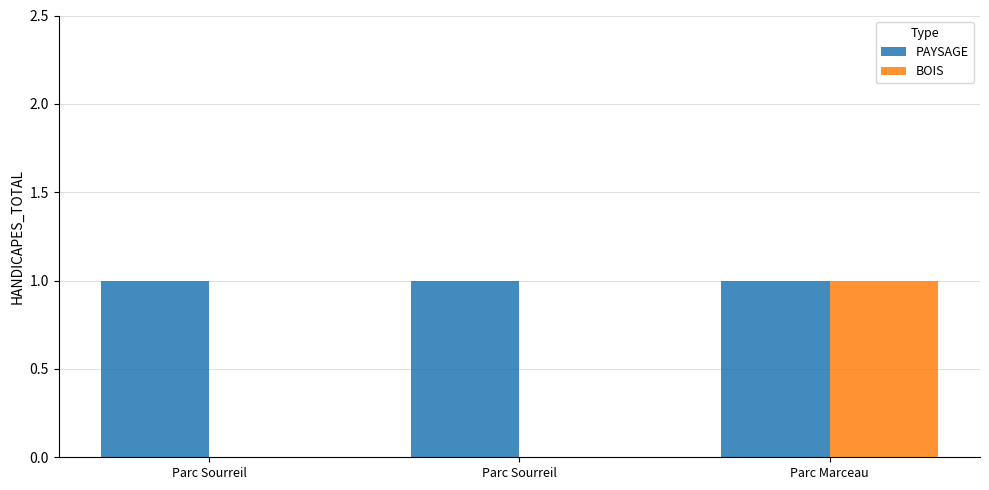

Count the number of categories in the chart.

3